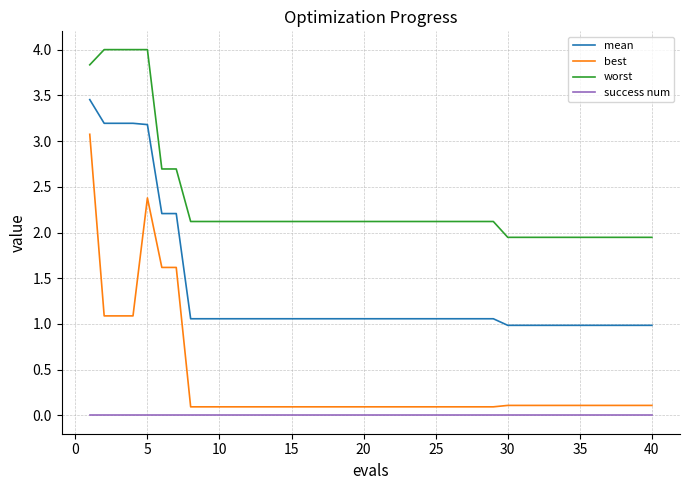

List the series in order of their overall mean, lowest first.

success num, best, mean, worst